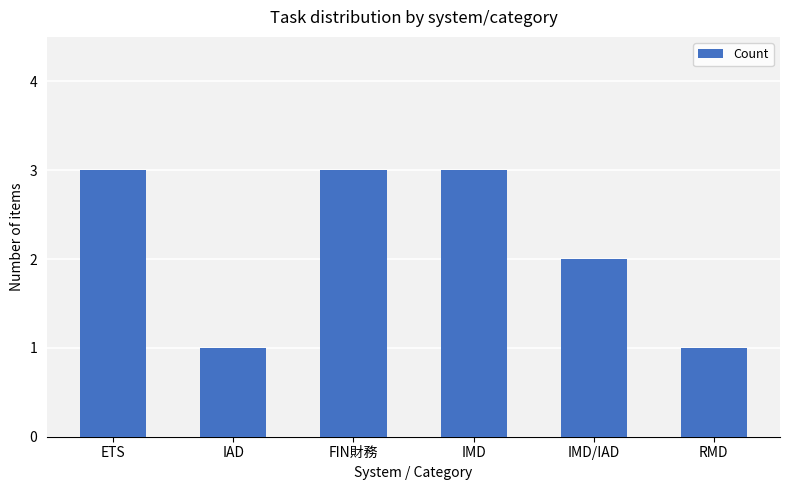

What is the label of the 5th bar from the left?

IMD/IAD